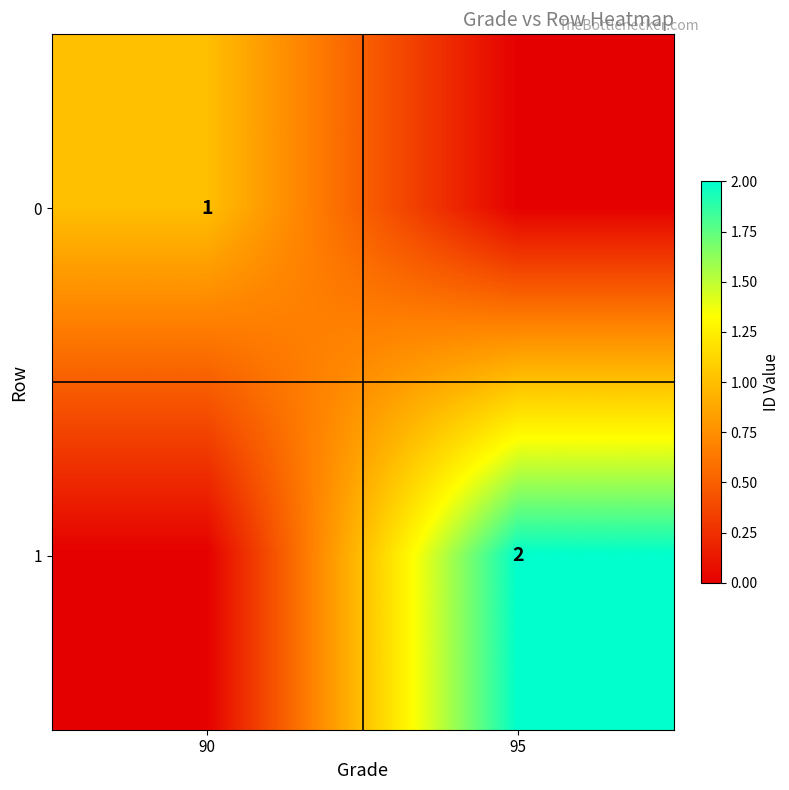

The value of 0 at 90 is 1. True or false?

True